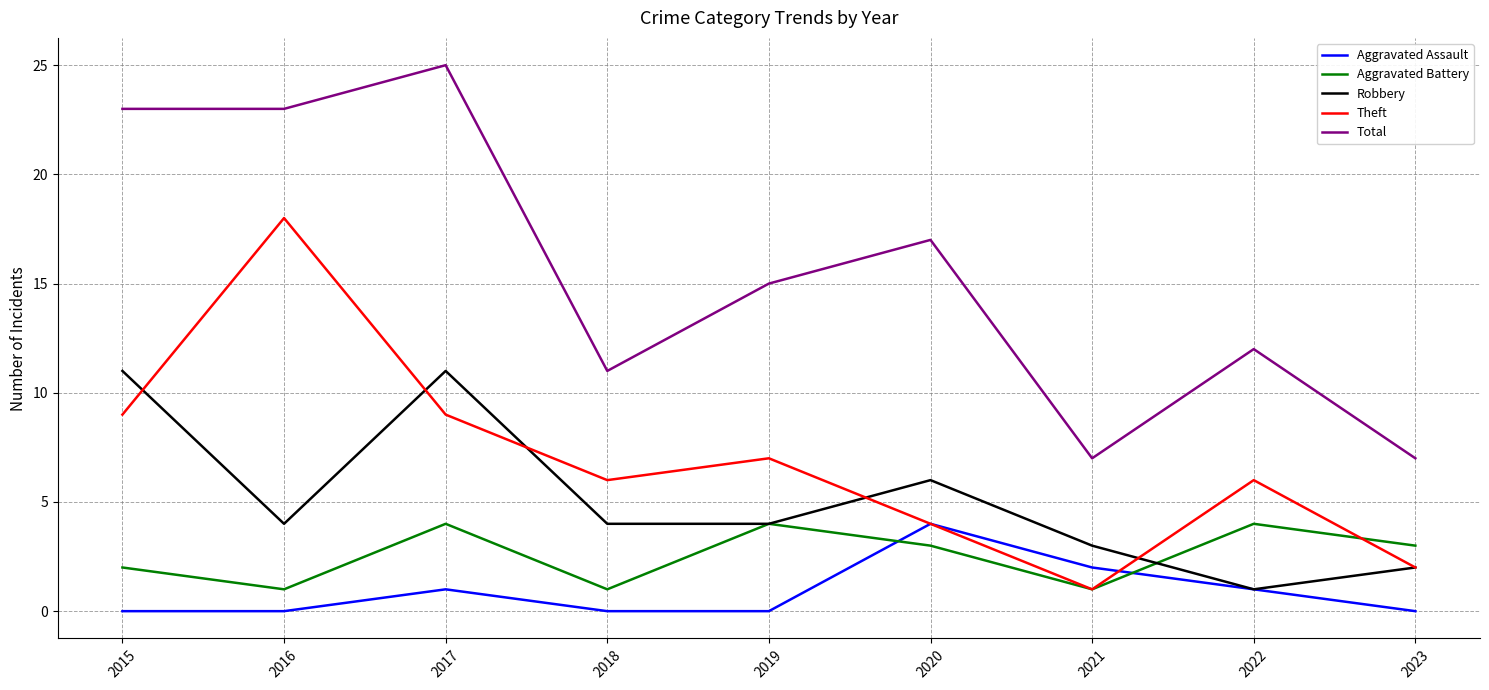

What is the spread (max minus min) of values at 2015?

23